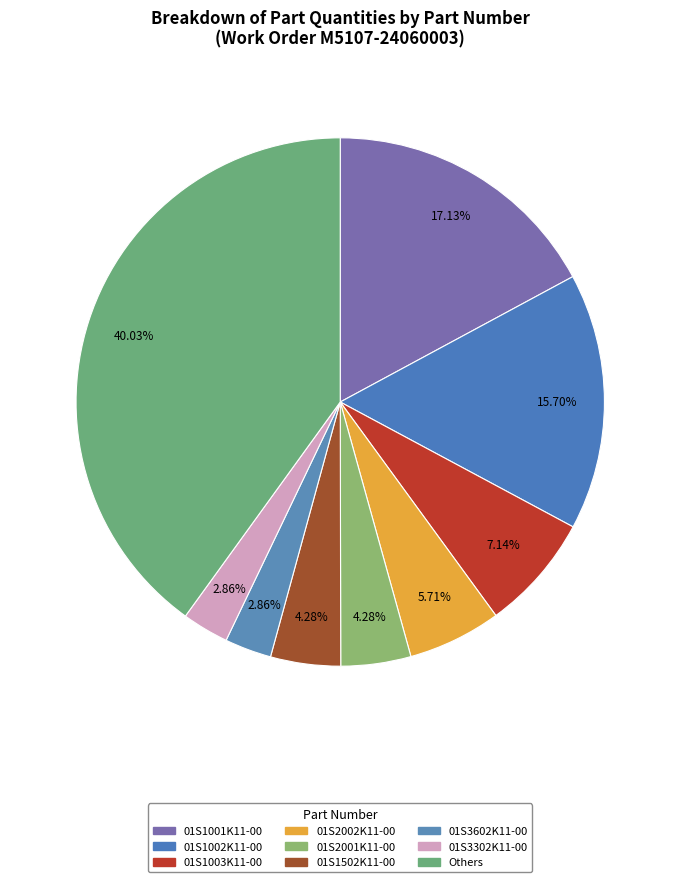

To the nearest percent, what is the average slice percentage?

11%